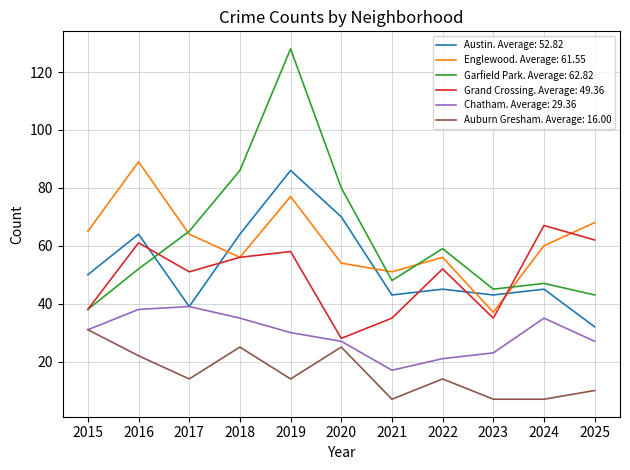

Which label corresponds to the largest value in the chart?

2019